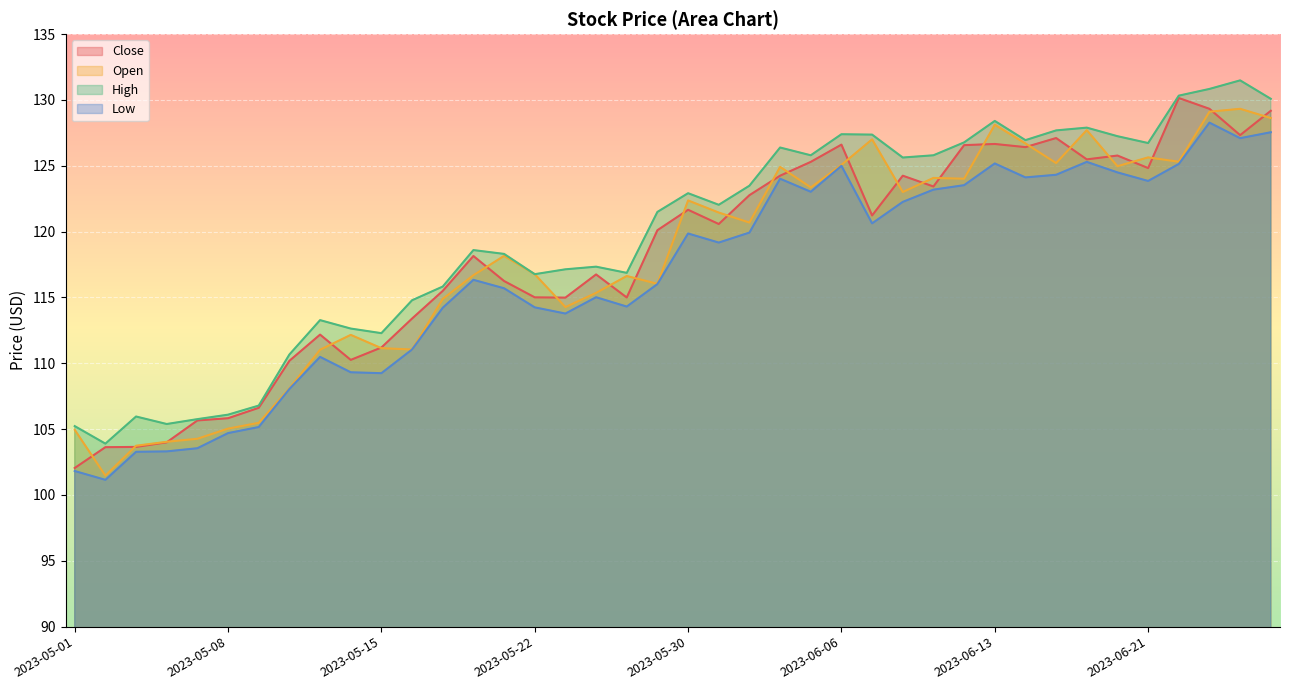

How many lines are shown in the chart?

4